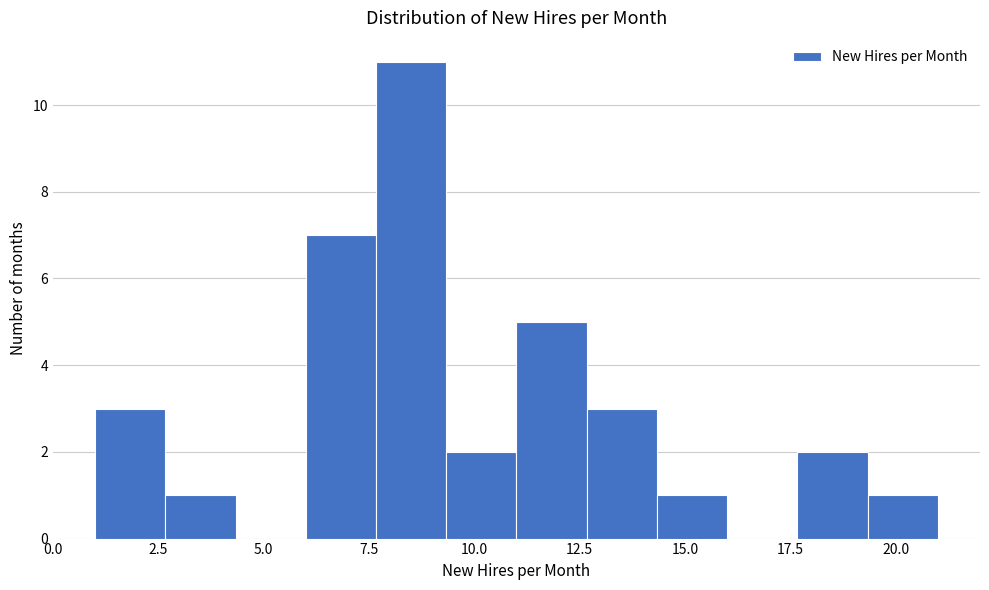

Around what value on the x-axis is the tallest bar? Give the approximate position of its centre, as read against the axis.

8.5